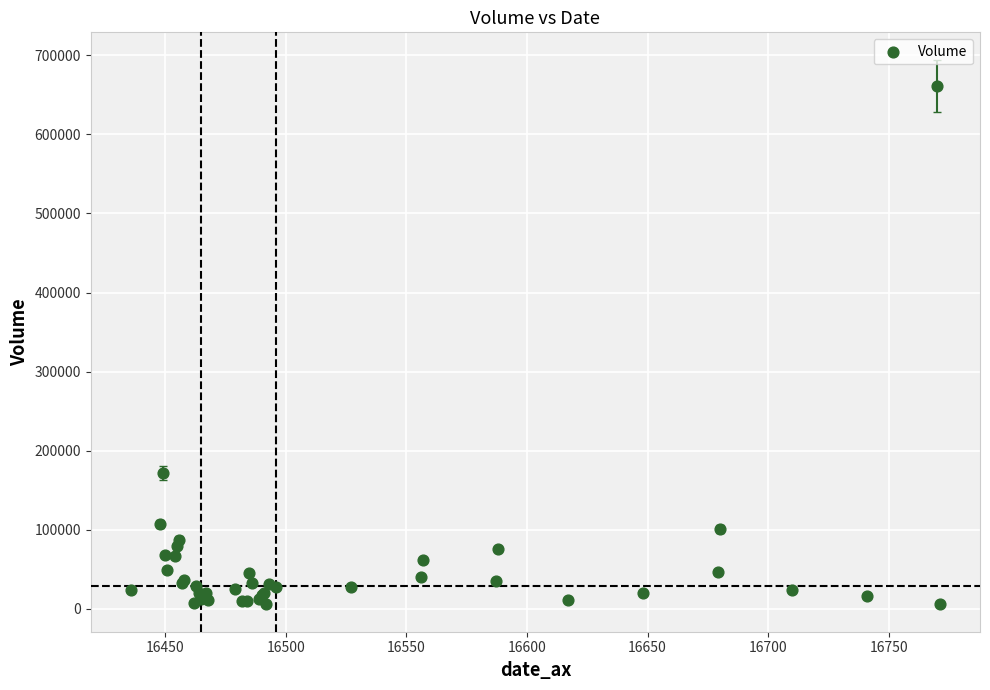

What Y value in the scatter plot is closest to 333636?

171872